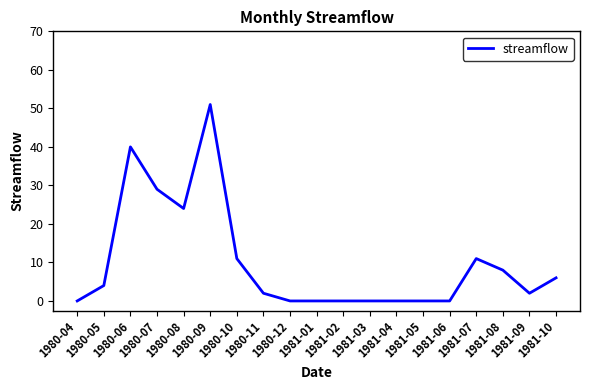

What is the greatest value displayed?

51